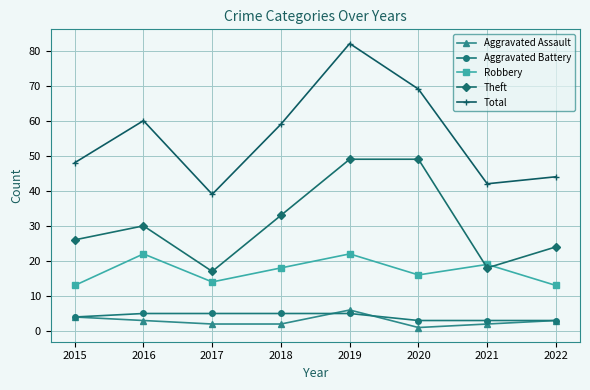

What is the difference between the highest and lowest values at 2018?

57